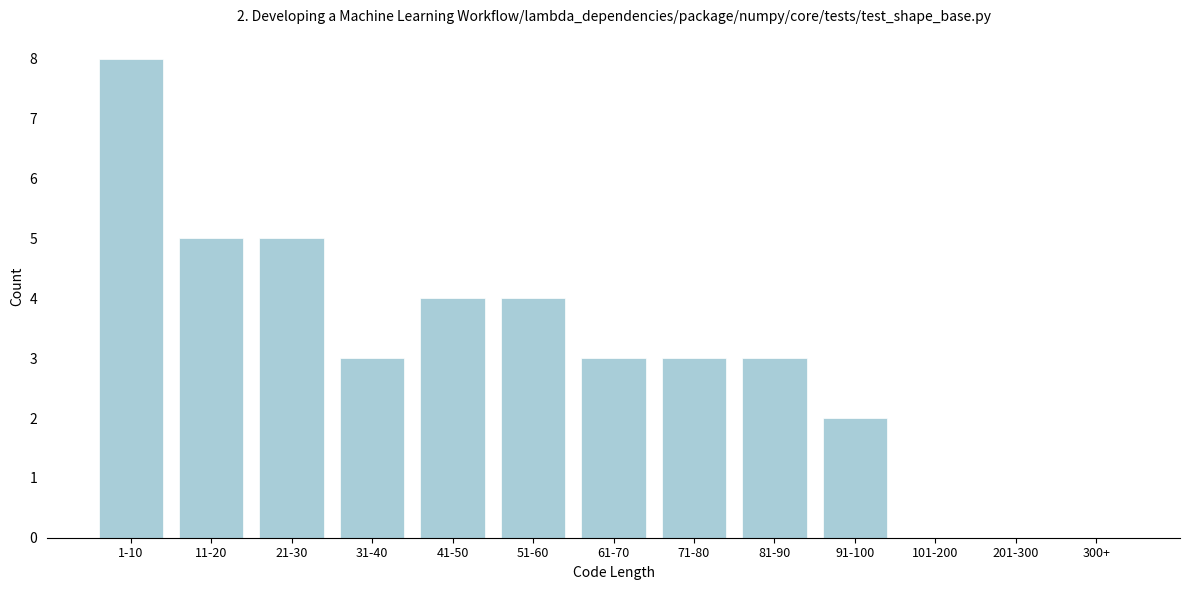

Reading left to right, list all the values displayed in this chart.

1-10=8	11-20=5	21-30=5	31-40=3	41-50=4	51-60=4	61-70=3	71-80=3	81-90=3	91-100=2	101-200=0	201-300=0	300+=0